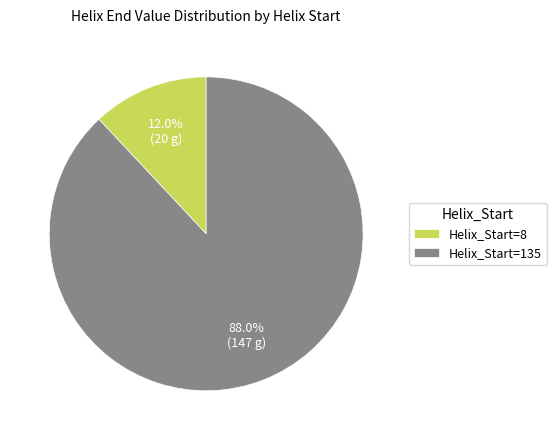

Which has a higher value, Helix_Start=8 or Helix_Start=135?

Helix_Start=135